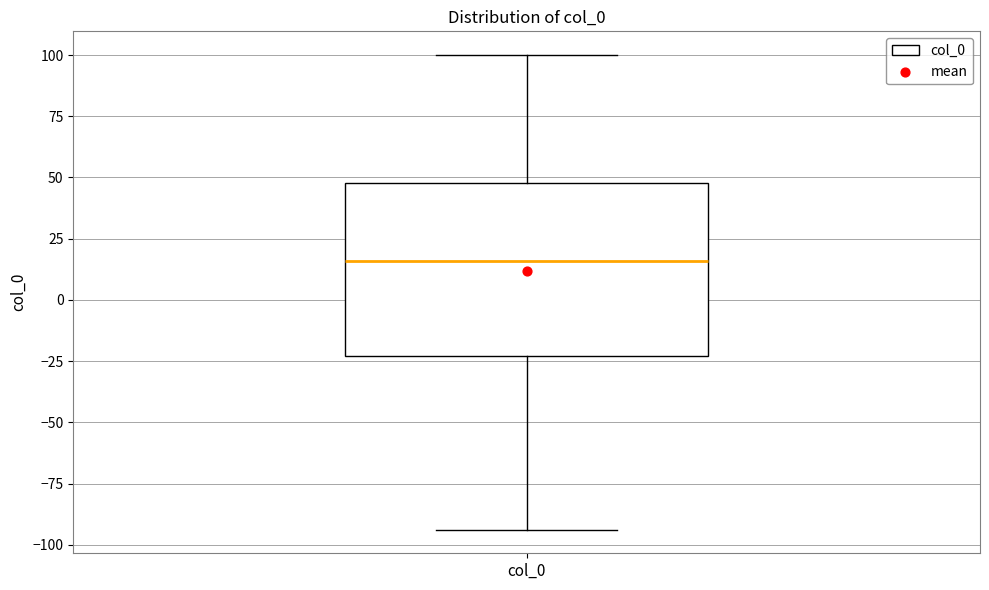

Transcribe this box plot: give where the median line is, the range the box spans, and where the two whiskers end, as read against the y-axis. The values are not printed on the chart, so give them approximately, as read against the axis.

median 15, box -25 to 50, whiskers -95 to 100